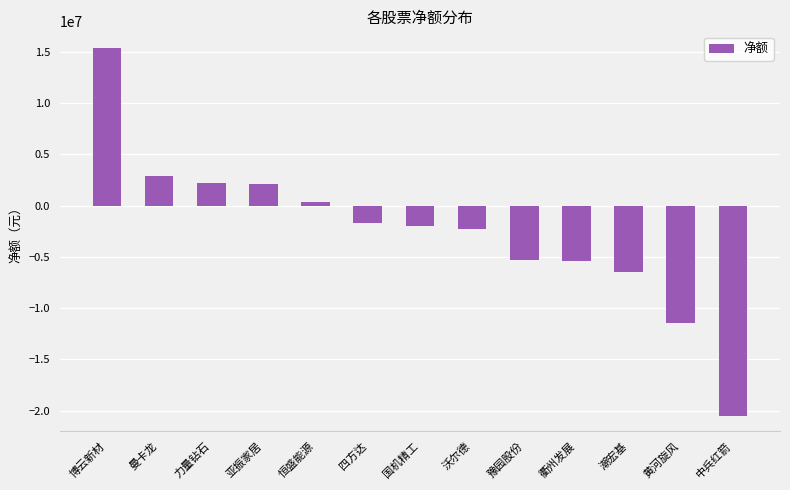

Is it true that the value at 博云新材 is 15379425?

True